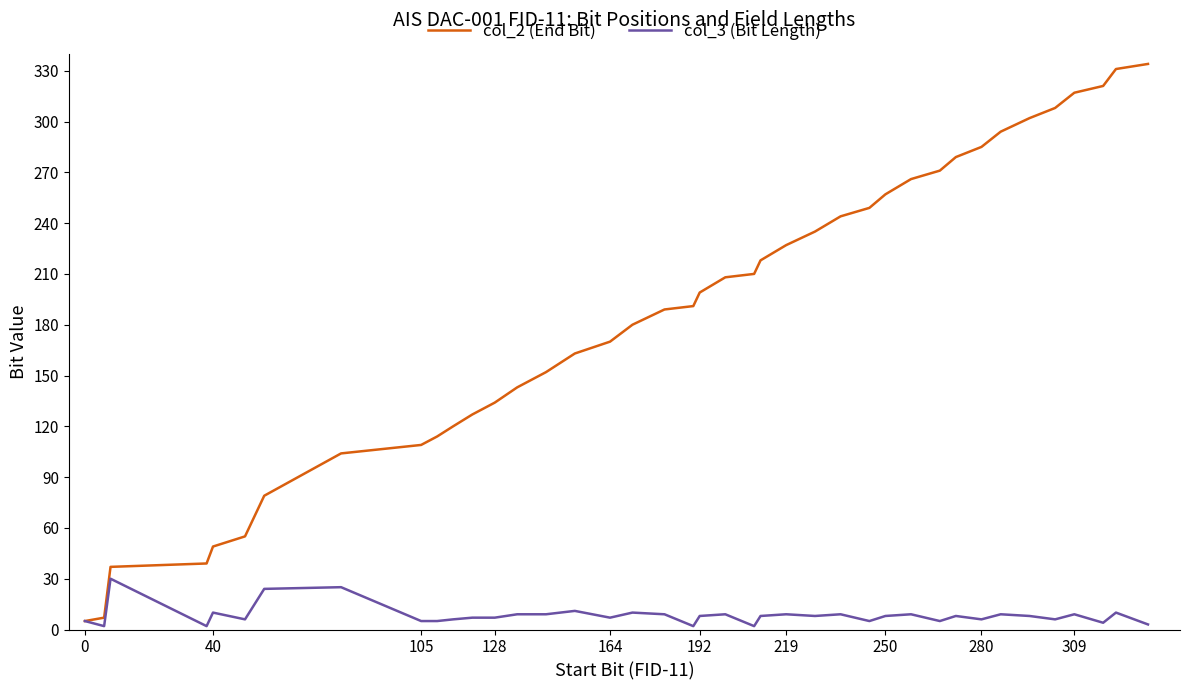

What is the greatest value displayed?

334